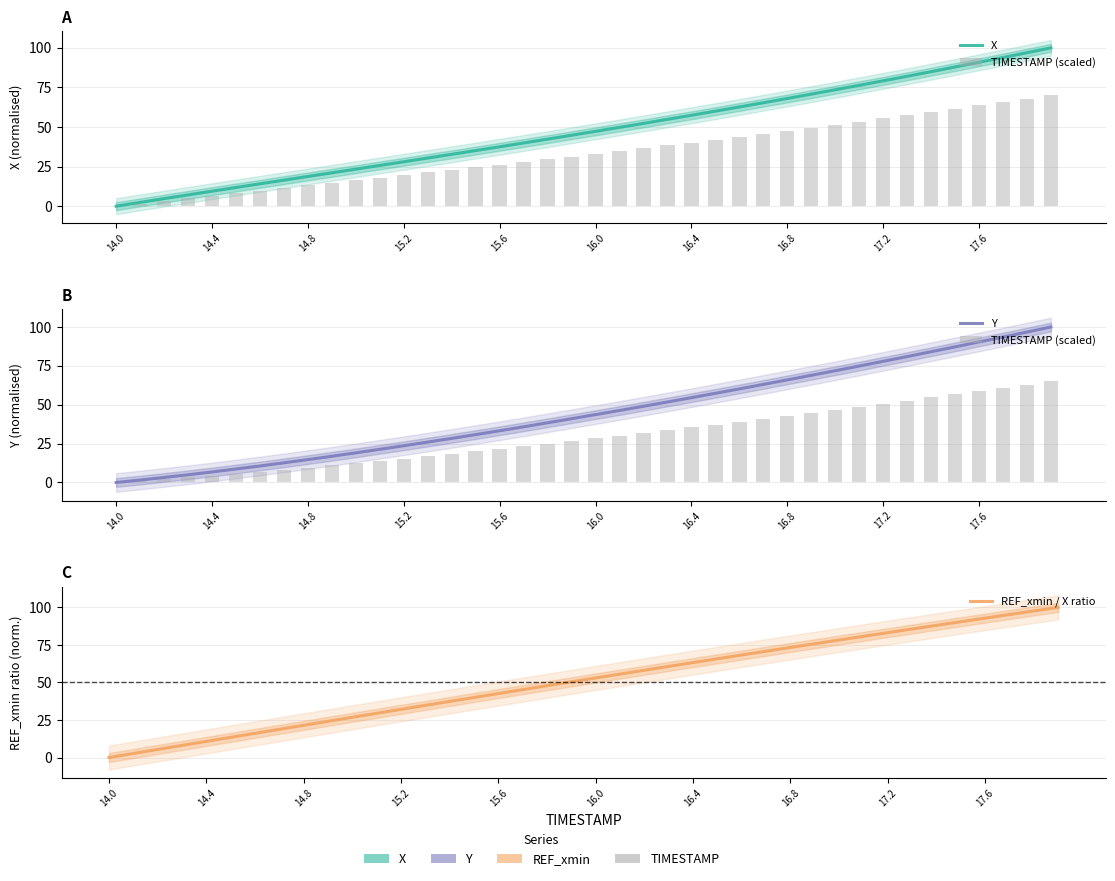

What are all the series names shown in the legend?

X, TIMESTAMP (scaled), Y, REF_xmin / X ratio